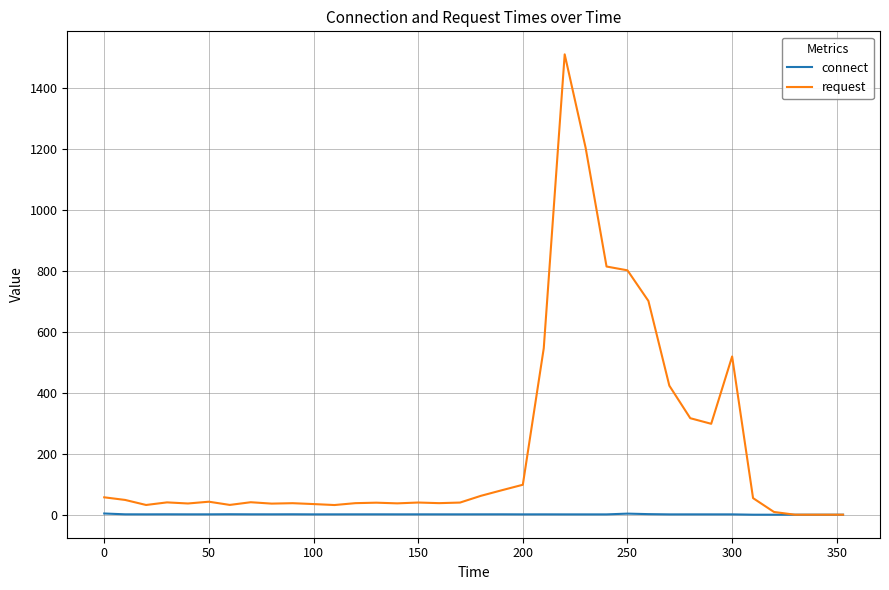

Which series has the largest total across all categories?

request